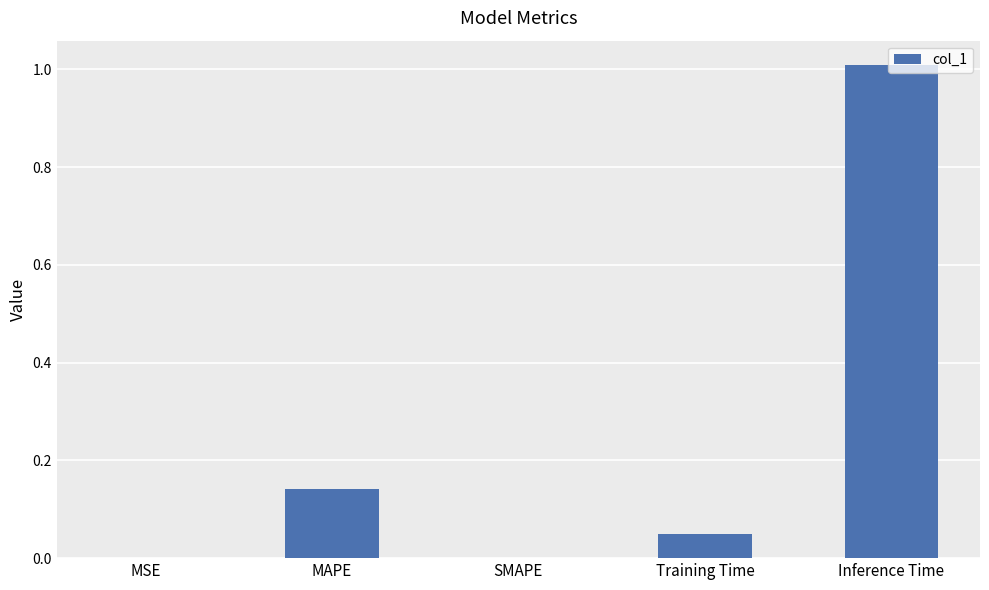

The value at Inference Time is 1.4. True or false?

False